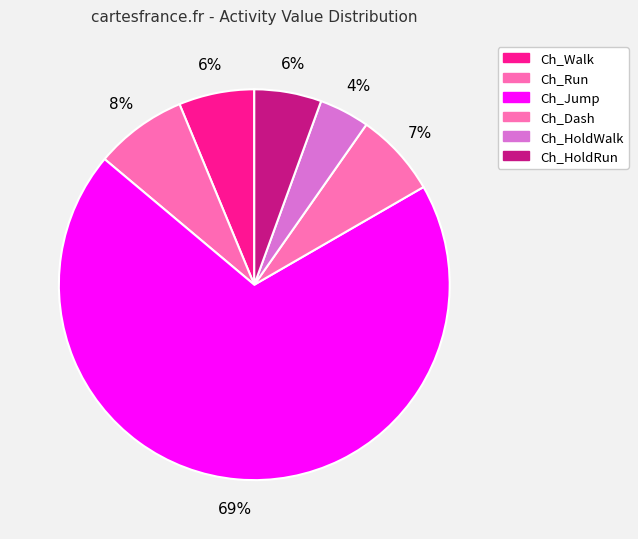

Count the number of slices in the pie.

6